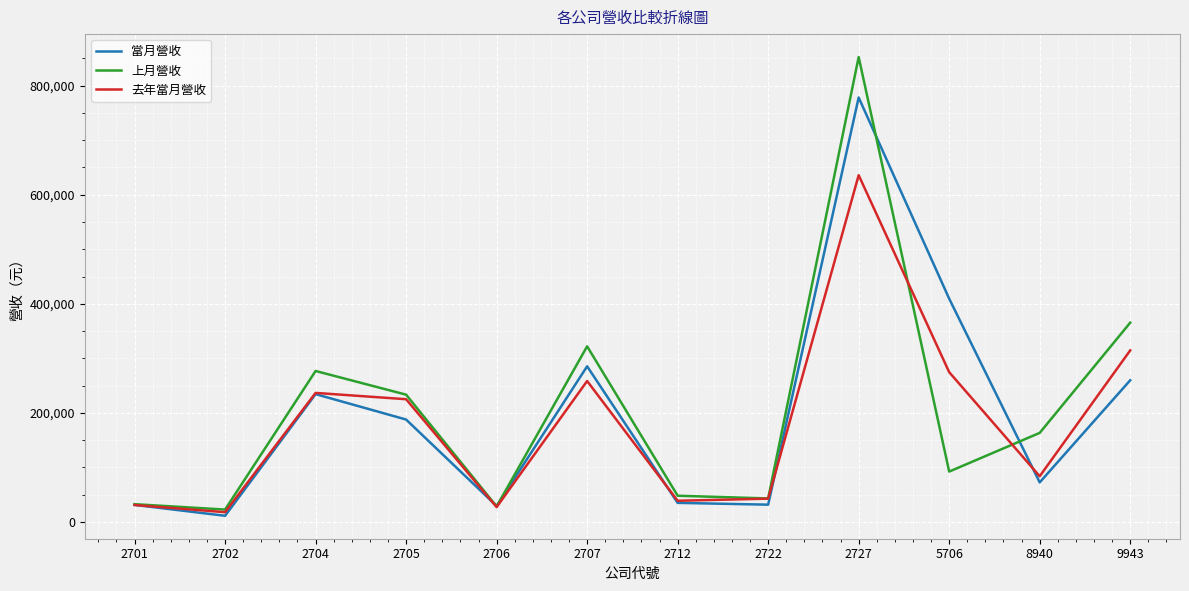

Which series has the widest spread of values?

上月營收